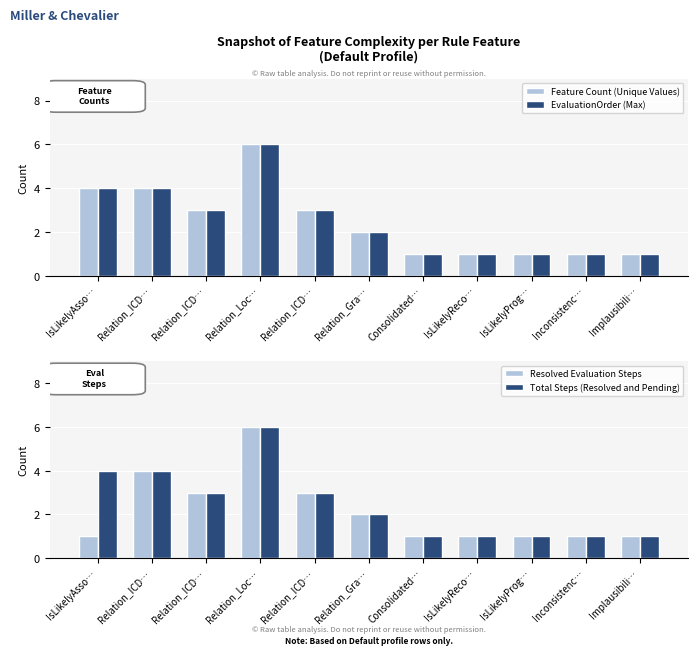

Is the value of Feature Count (Unique Values) at IsLikelyProg… greater than the value of EvaluationOrder (Max) at IsLikelyReco…?

No